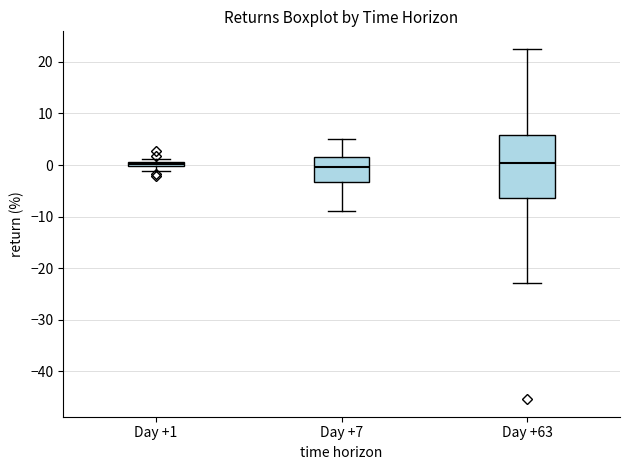

Where is the upper edge of the box for Day +63 on the y-axis? The values are not printed on the chart, so give them approximately, as read against the axis.

6